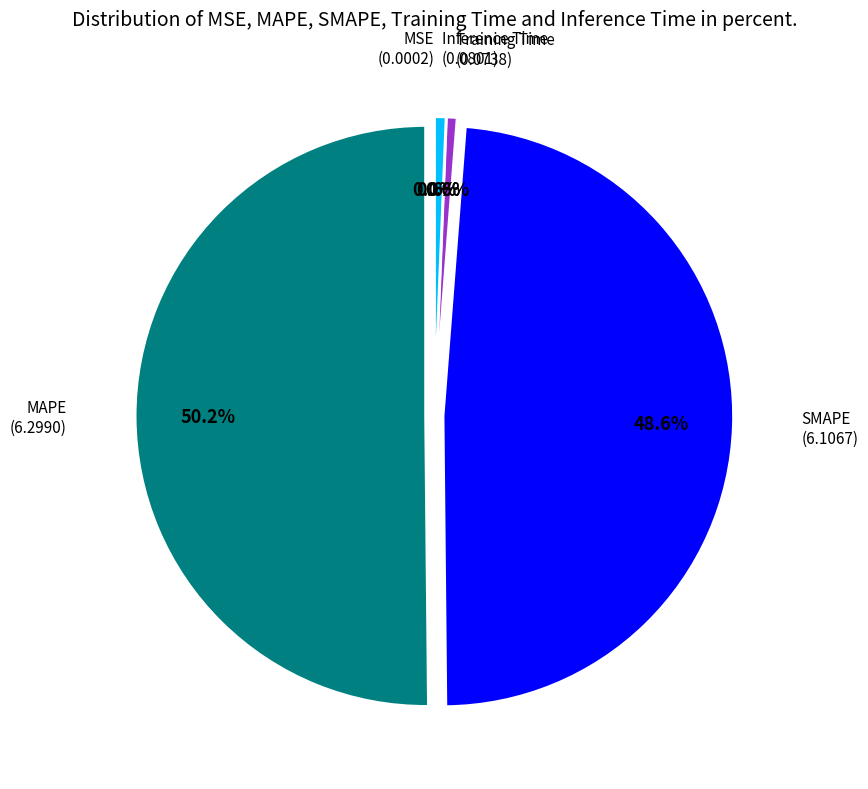

Which slice is the largest?

MAPE